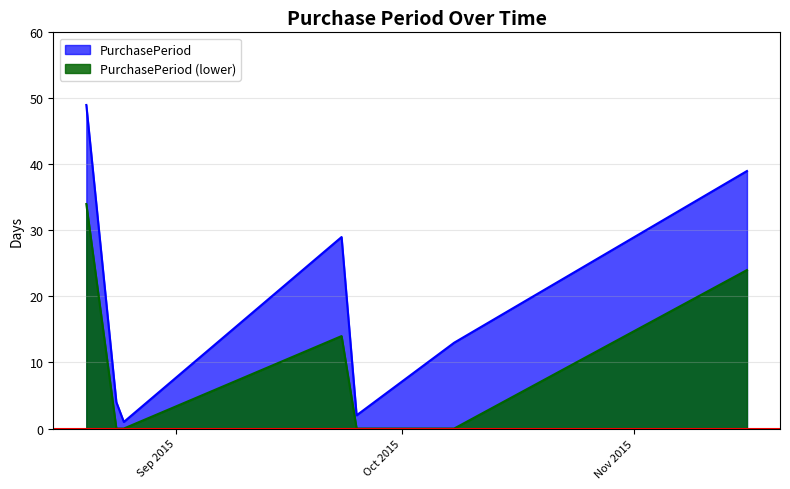

What is the minimum value shown in the chart?

0